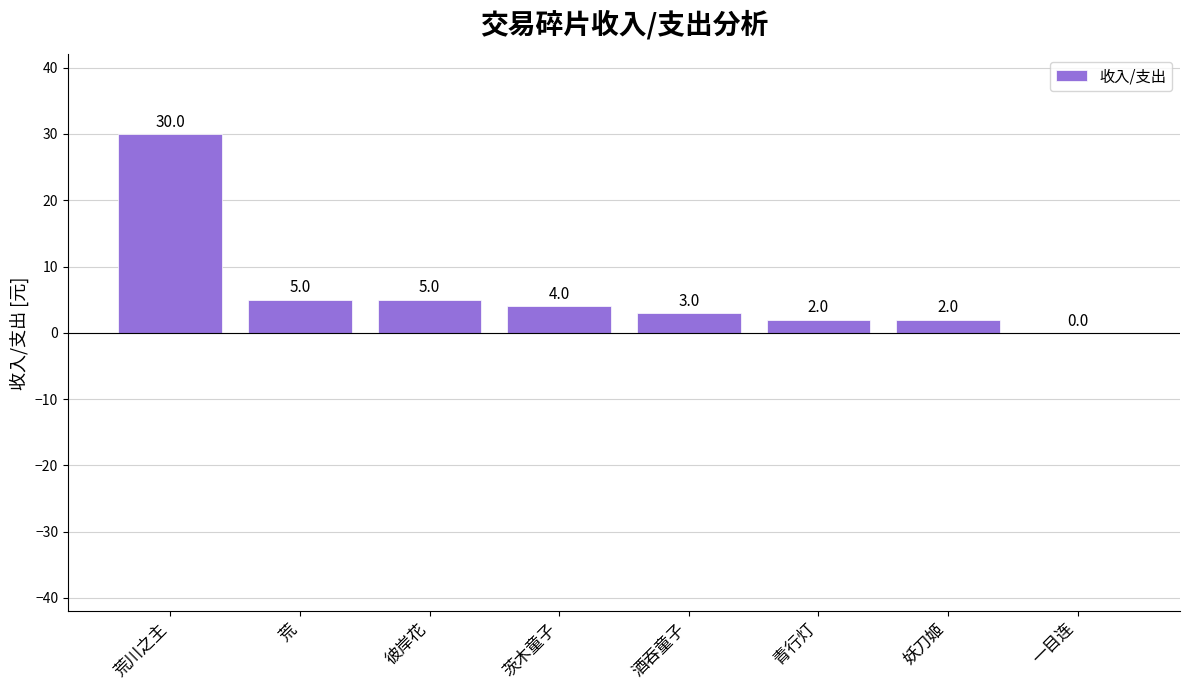

At which category does the chart reach its peak across all series?

荒川之主